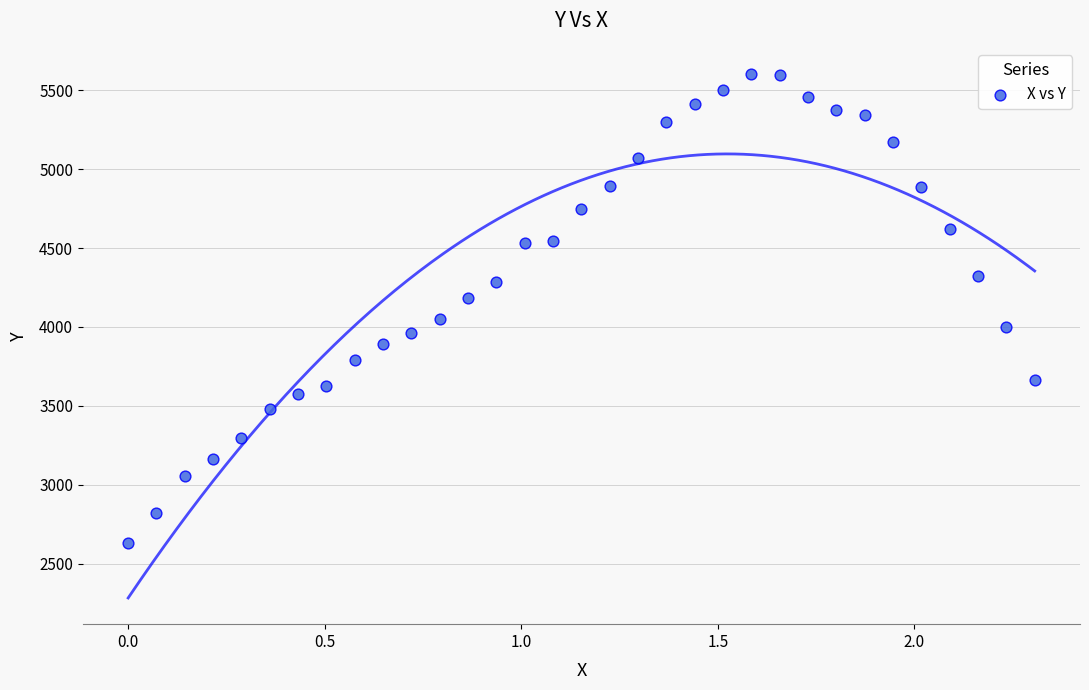

What is the range of Y values (max minus min)?

2972.9